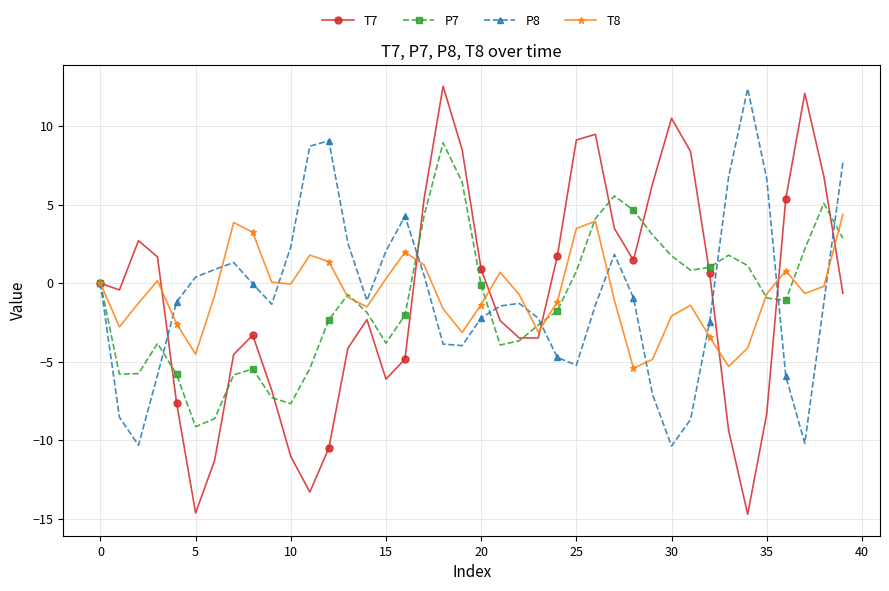

What is the minimum value for T8?

-5.4